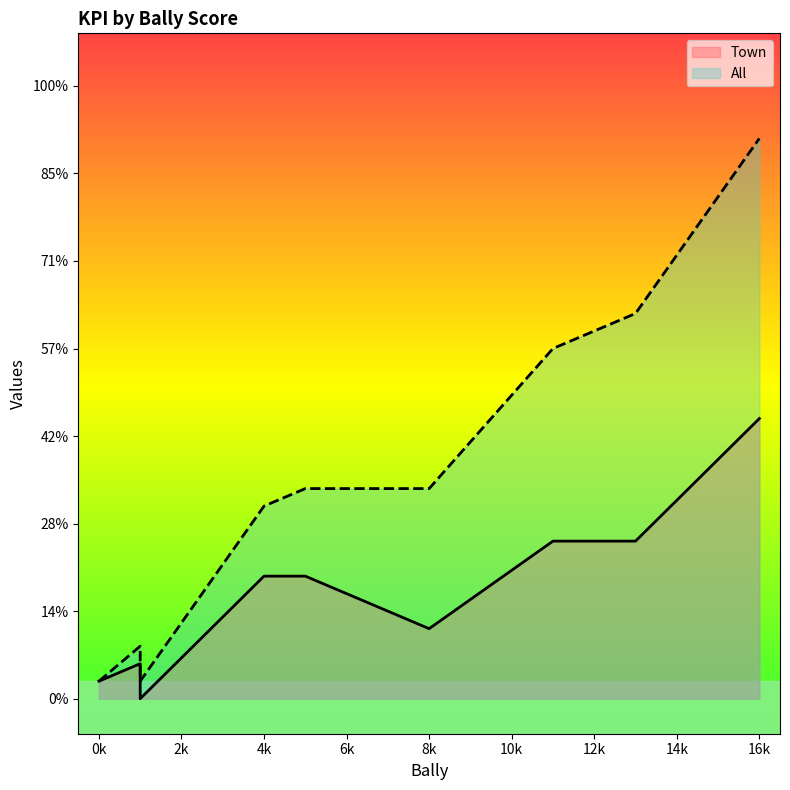

List the series in order of their peak value, lowest first.

Town, All